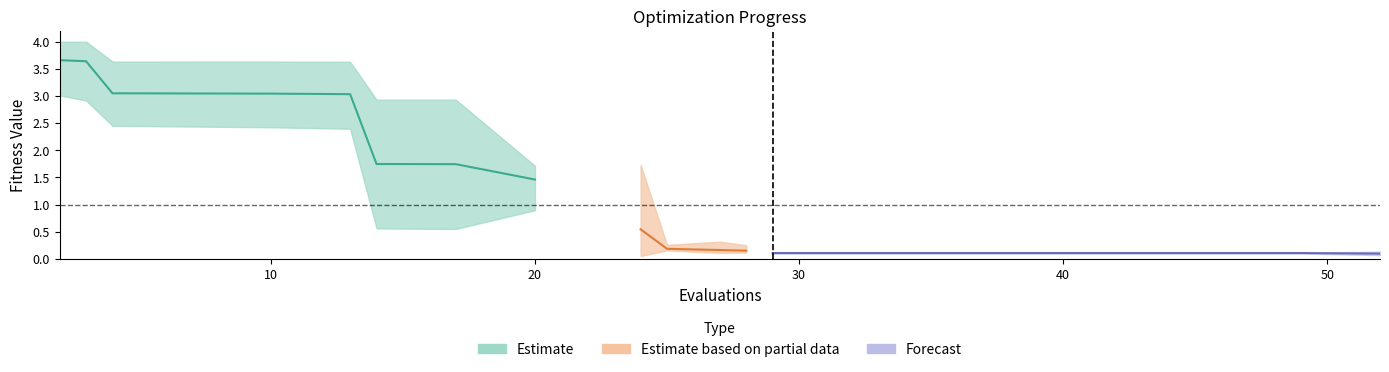

Between 52 and 13, which is larger?

13